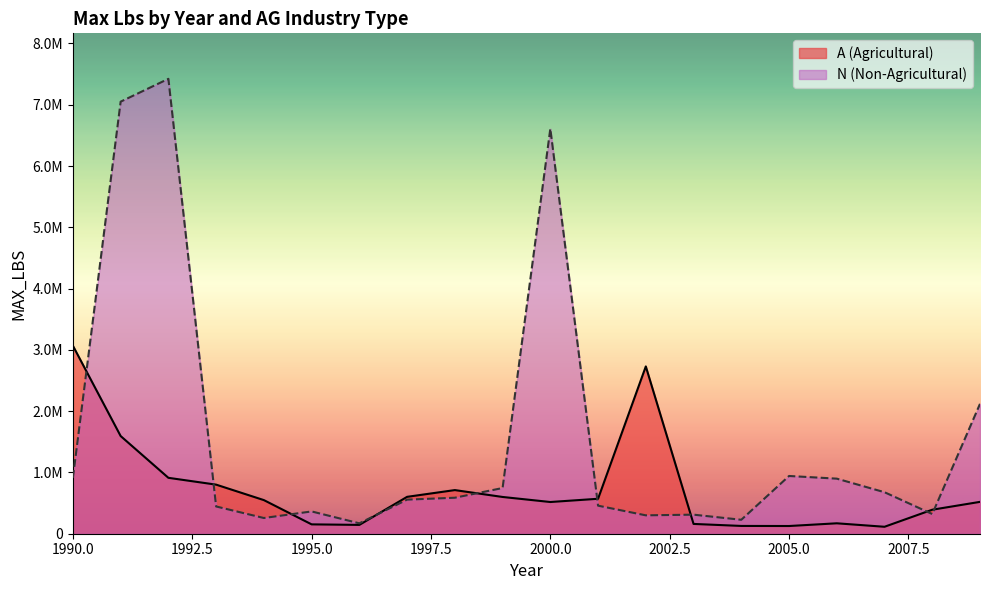

At how many categories does at least one series exceed 6317959?

3